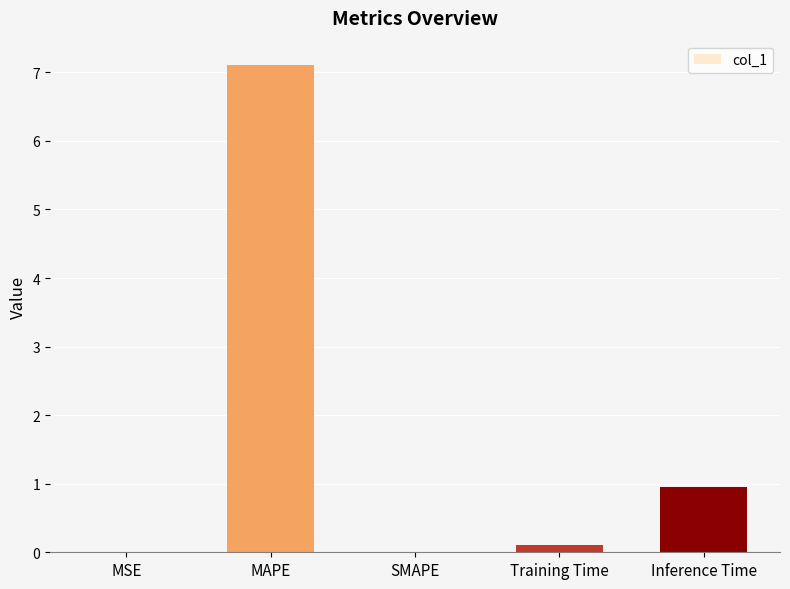

What is the difference between the values at MAPE and SMAPE?

7.1